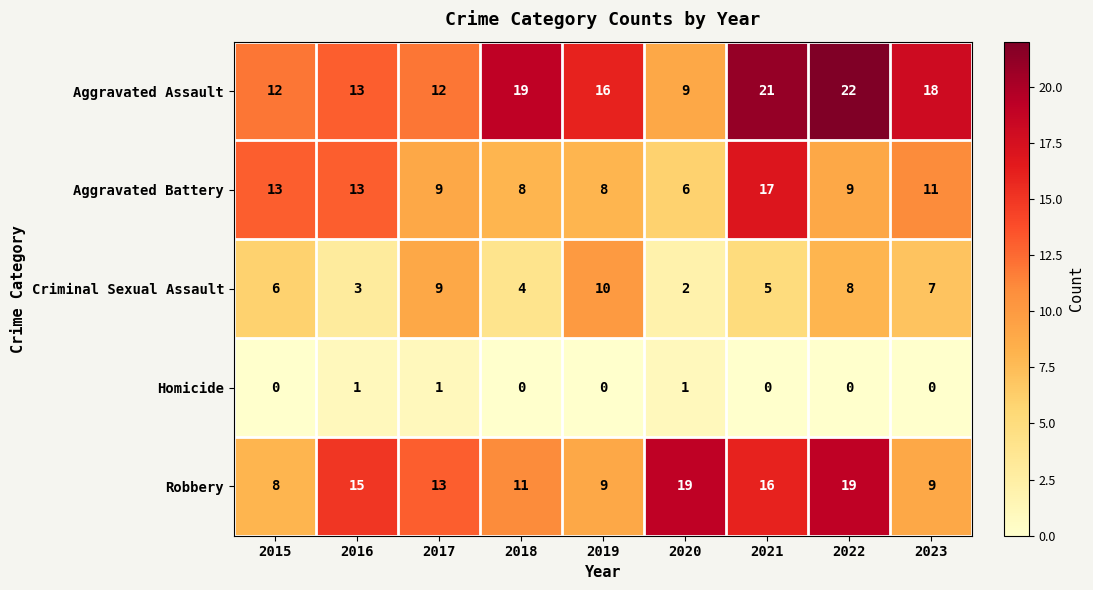

Which series has the widest spread of values?

Aggravated Assault